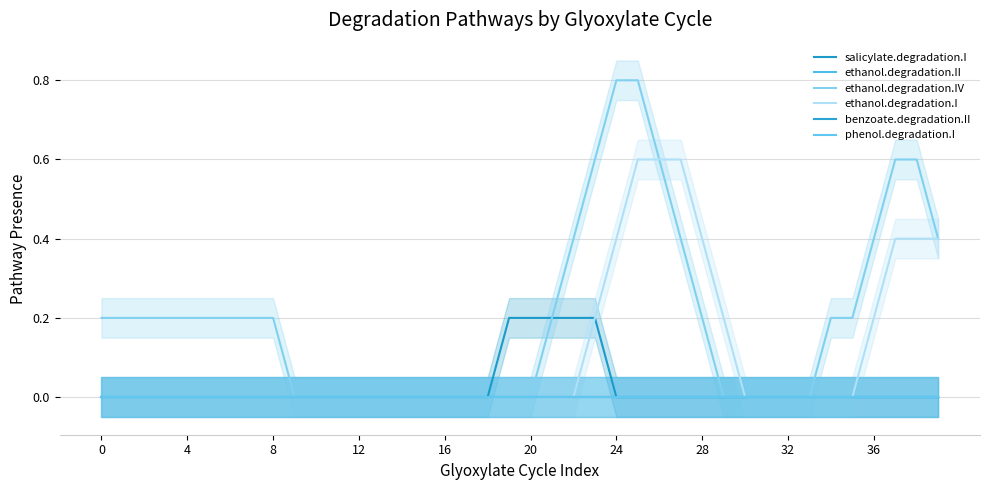

What is the average value of the ethanol.degradation.IV series?

0.2